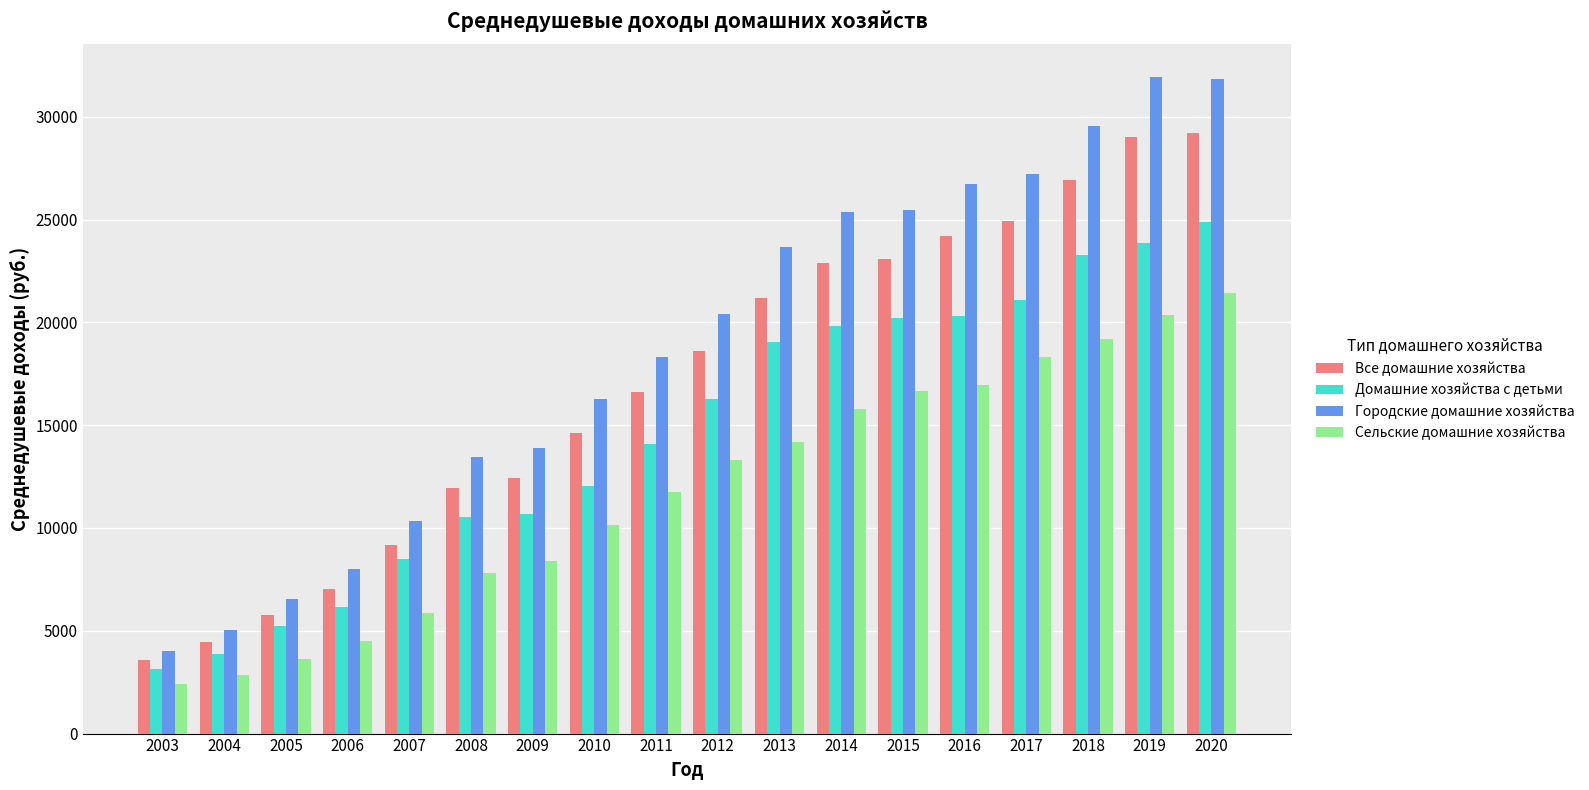

What is the sum of all Городские домашние хозяйства values?

337883.0